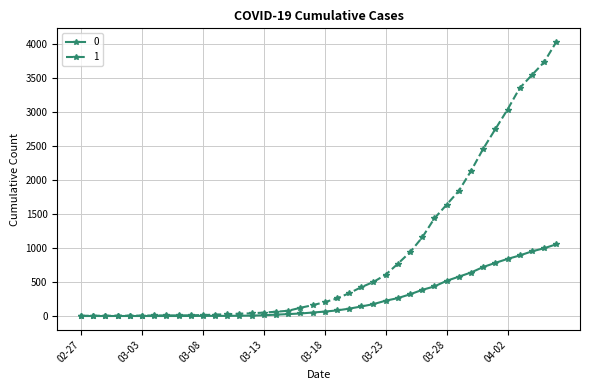

How many series are shown in this chart?

2